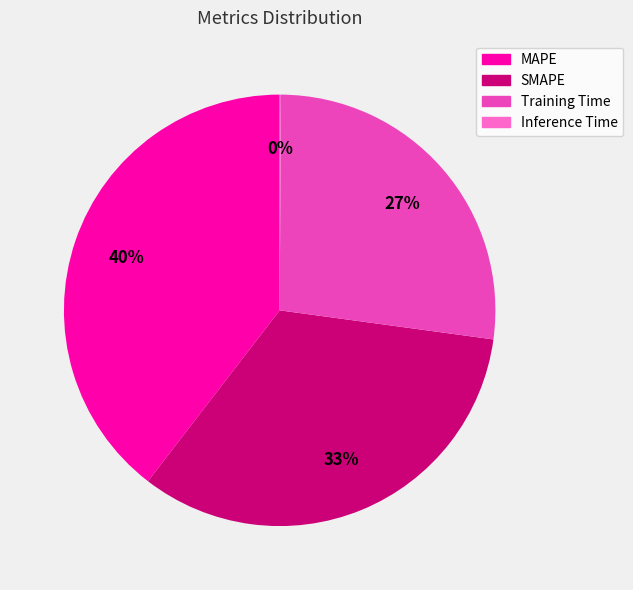

Is MAPE the majority of the pie?

No